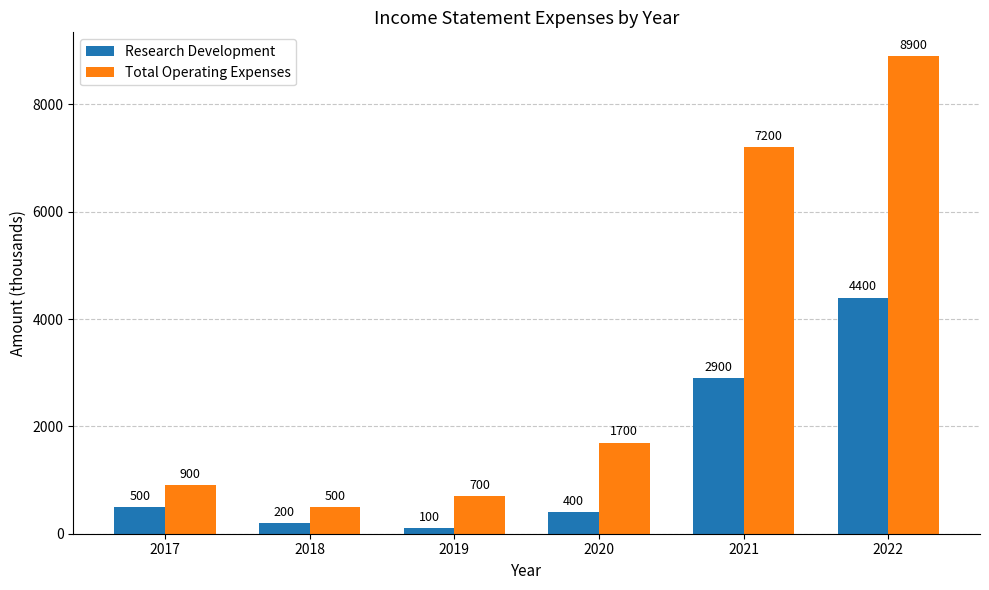

How many distinct data groups are displayed?

2